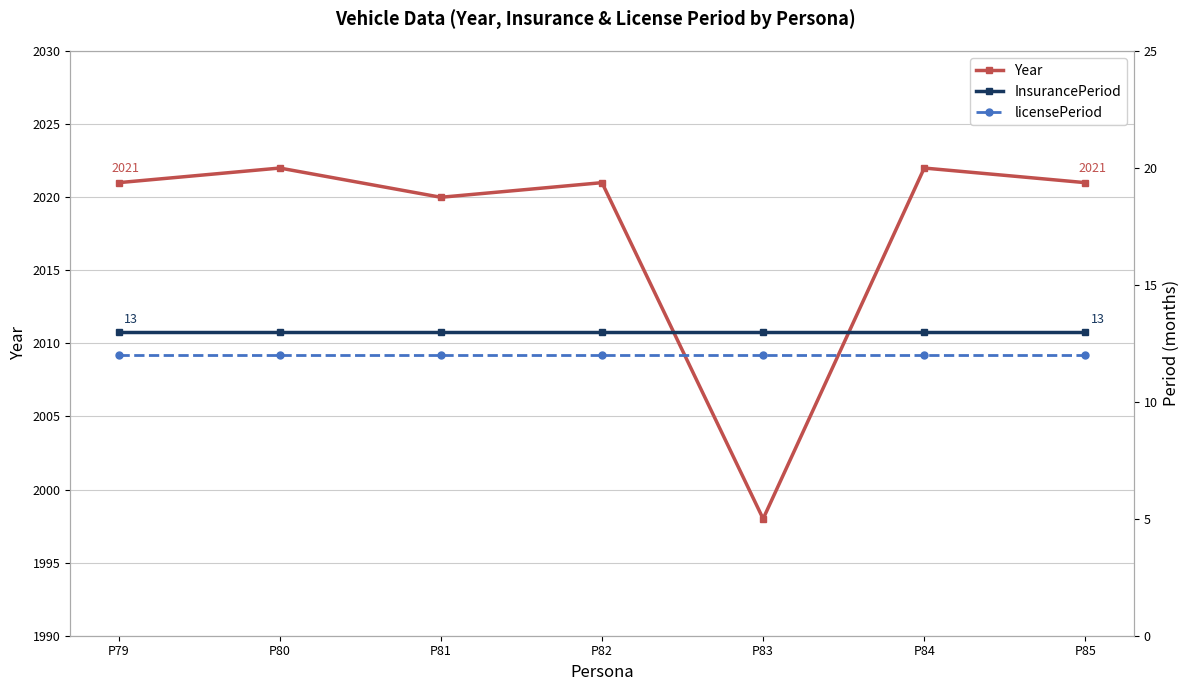

True or false: Year has more than 2 points higher than both neighbors.

True